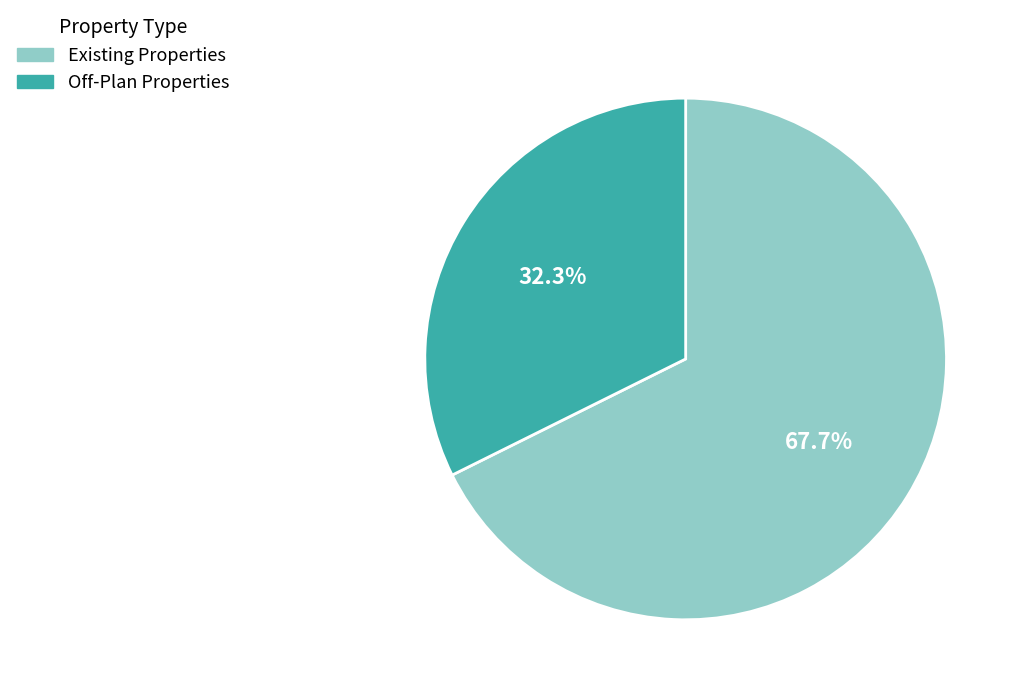

Is the sum of Existing Properties and Off-Plan Properties greater than half?

Yes